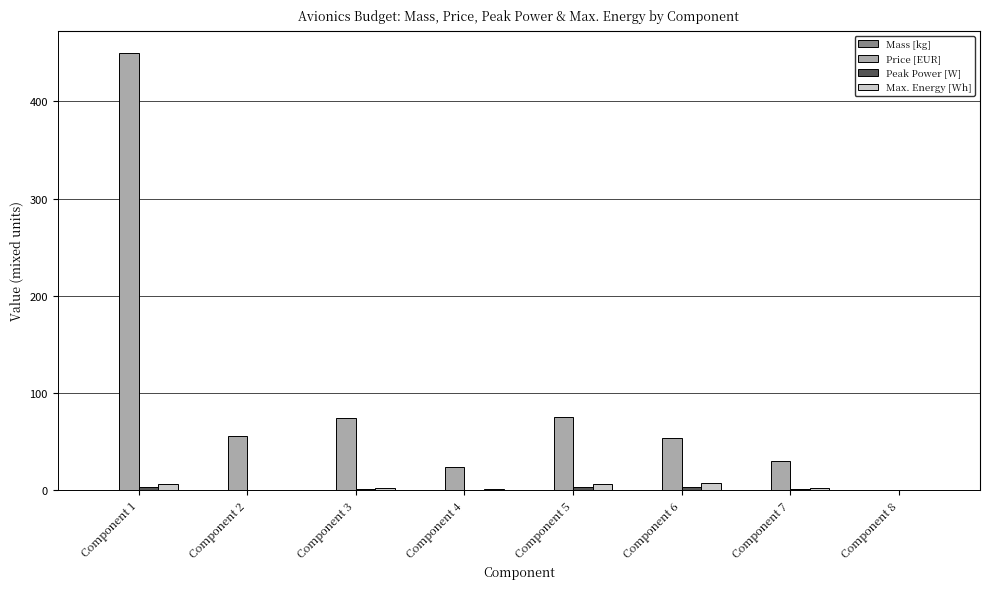

What is the highest value of the Price [EUR] series?

450.0